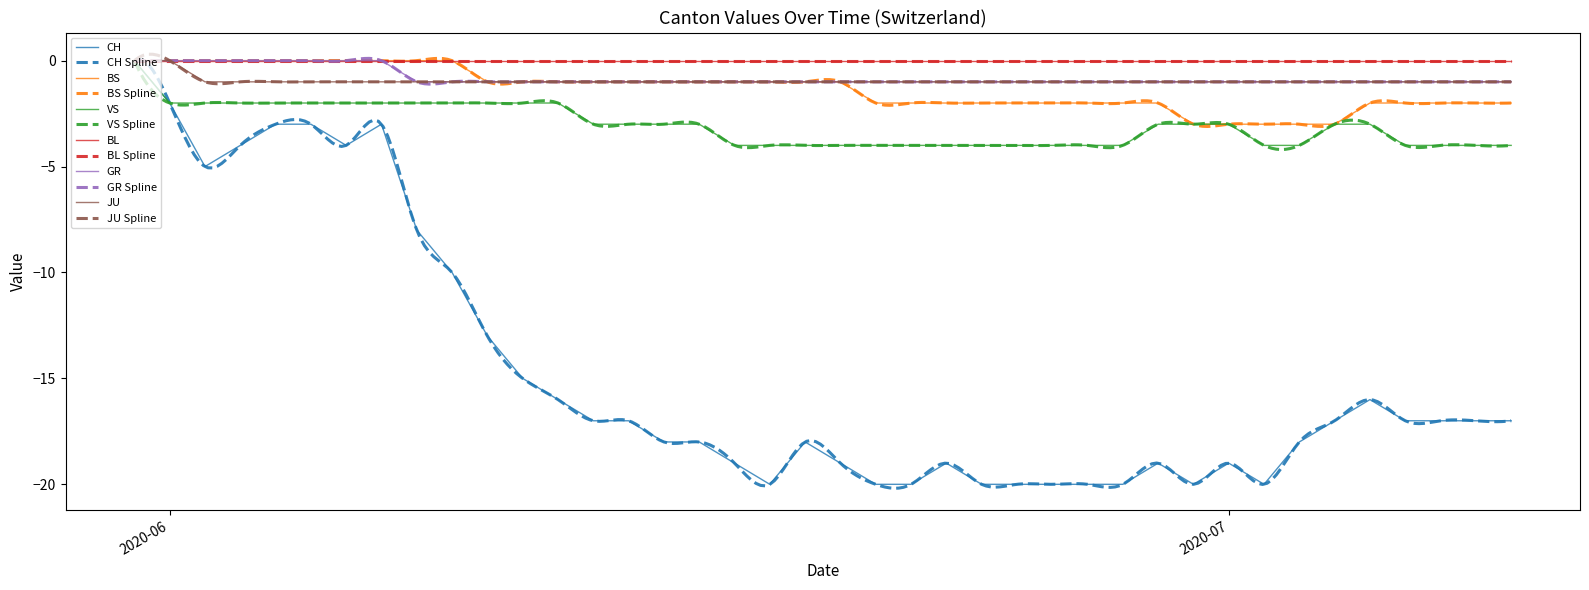

How many data points in VS are less than -3?

18